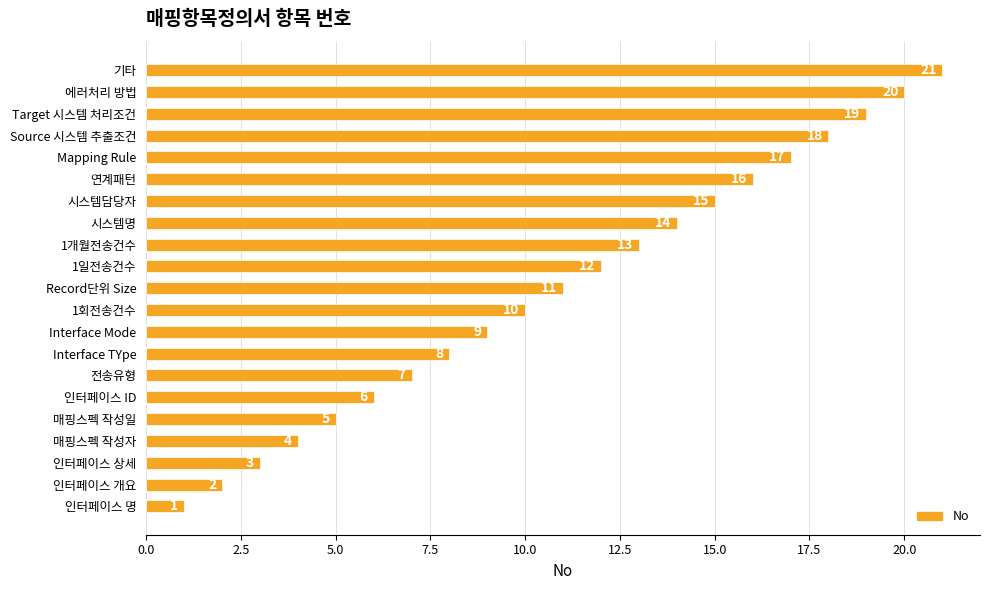

Rank the categories by value from highest to lowest.

기타, 에러처리 방법, Target 시스템 처리조건, Source 시스템 추출조건, Mapping Rule, 연계패턴, 시스템담당자, 시스템명, 1개월전송건수, 1일전송건수, Record단위 Size, 1회전송건수, Interface Mode, Interface TYpe, 전송유형, 인터페이스 ID, 매핑스펙 작성일, 매핑스펙 작성자, 인터페이스 상세, 인터페이스 개요, 인터페이스 명